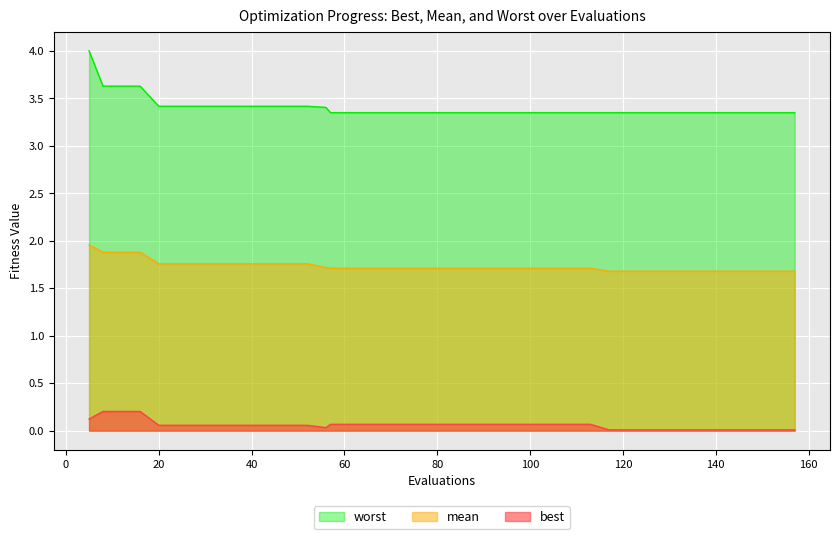

What is the average value of the best series?

0.1